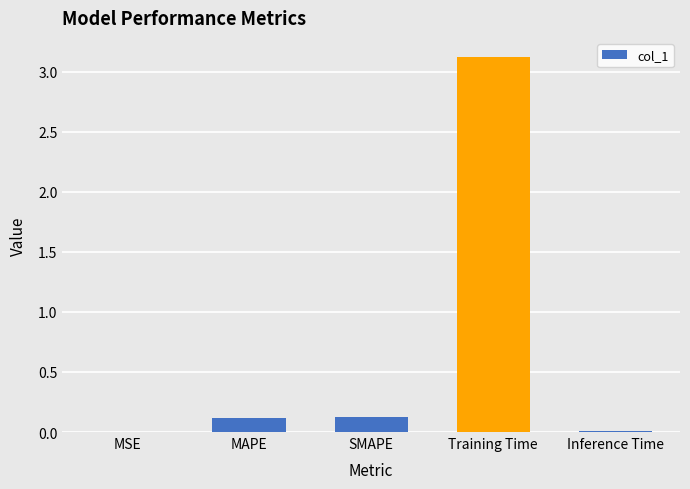

What is the maximum value shown in the chart?

3.1